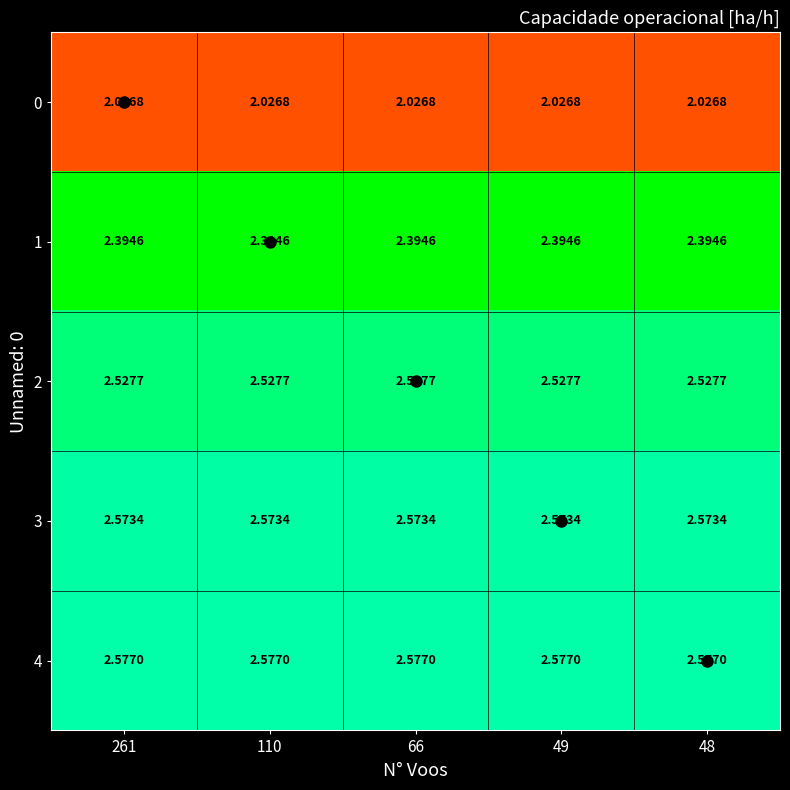

Is the value of 3 at 48 greater than the value of 0 at 49?

Yes